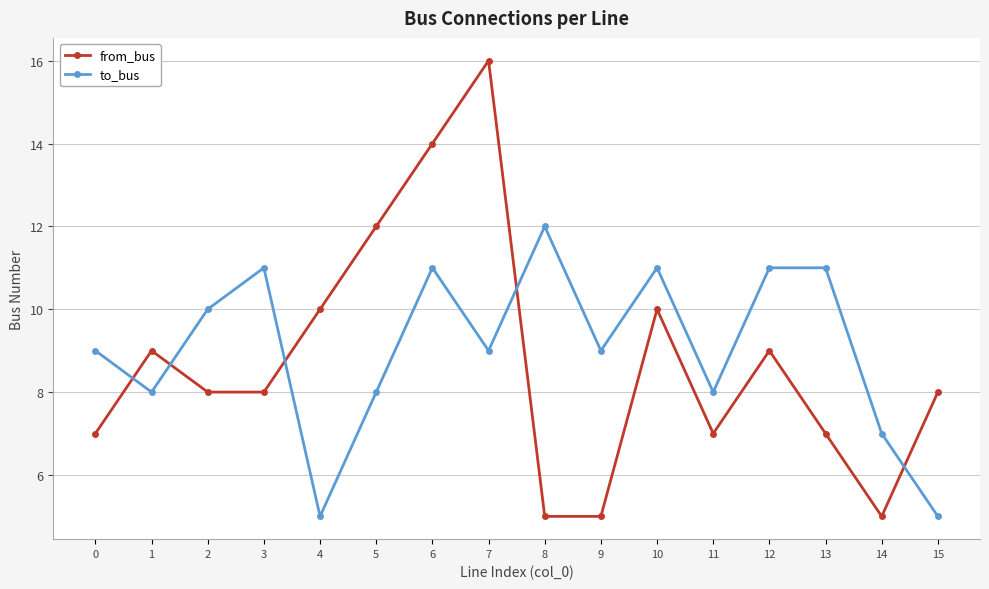

At which category does from_bus reach its first local peak?

1